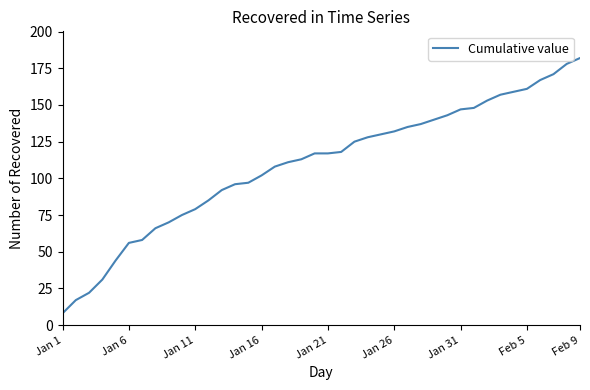

What is the difference between the maximum and minimum values?

174